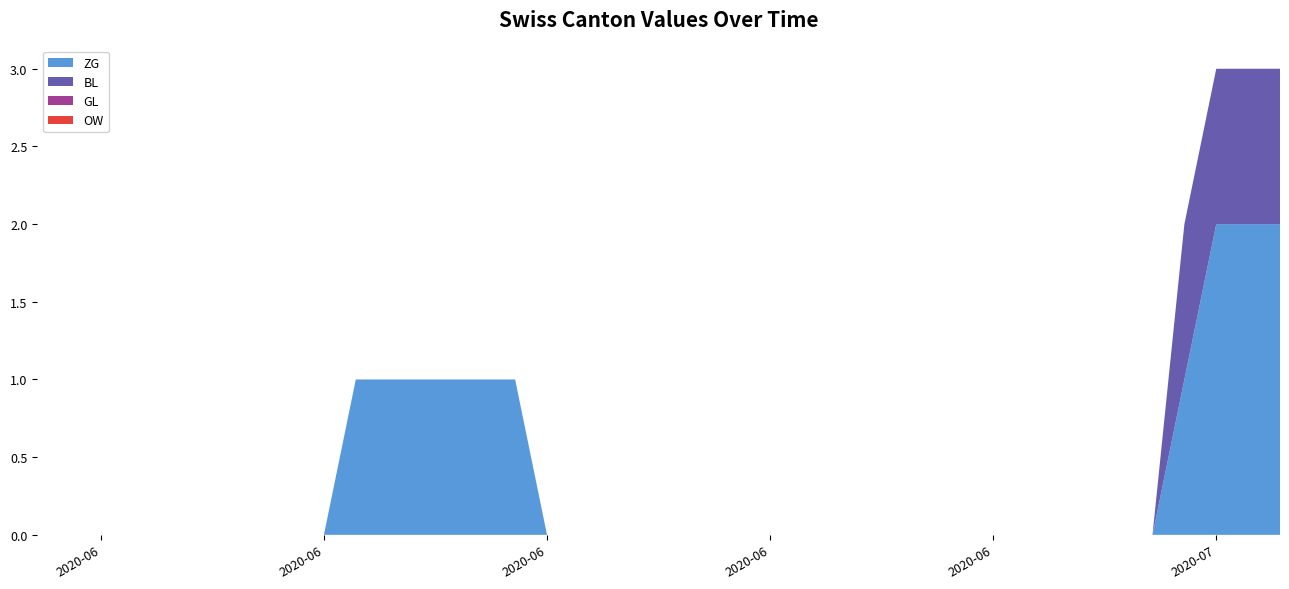

Reading left to right, what are all the values shown in this chart?

ZG: 0	0	0	0	0	0	0	0	0	0	1	1	1	1	1	1	0	0	0	0	0	0	0	0	0	0	0	0	0	0	0	0	0	0	0	0	1	2	2	2
BL: 0	0	0	0	0	0	0	0	0	0	0	0	0	0	0	0	0	0	0	0	0	0	0	0	0	0	0	0	0	0	0	0	0	0	0	0	1	1	1	1
GL: 0	0	0	0	0	0	0	0	0	0	0	0	0	0	0	0	0	0	0	0	0	0	0	0	0	0	0	0	0	0	0	0	0	0	0	0	0	0	0	0
OW: 0	0	0	0	0	0	0	0	0	0	0	0	0	0	0	0	0	0	0	0	0	0	0	0	0	0	0	0	0	0	0	0	0	0	0	0	0	0	0	0